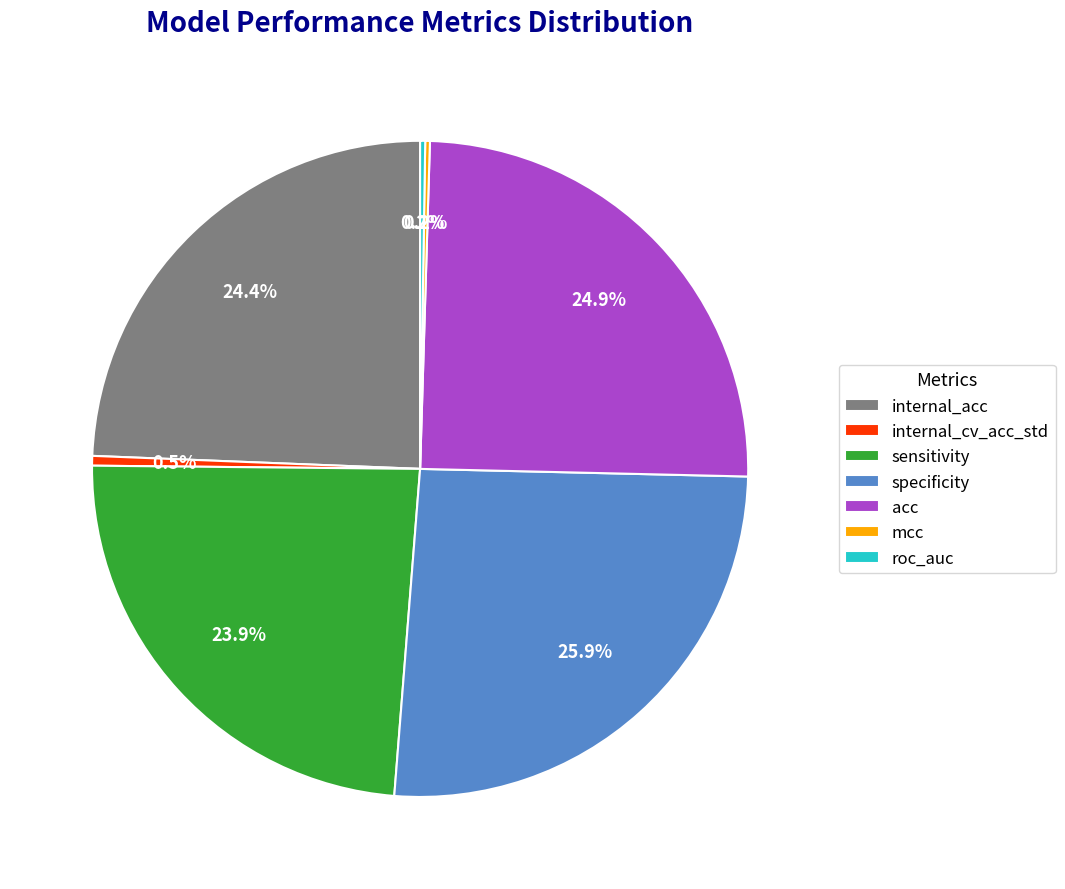

Does internal_acc account for over 50% of the chart?

No